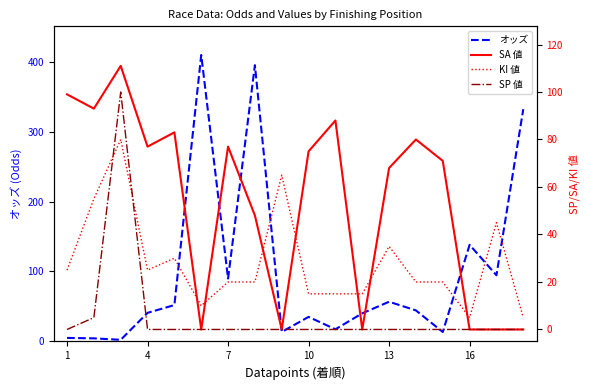

How many lines are shown in the chart?

4